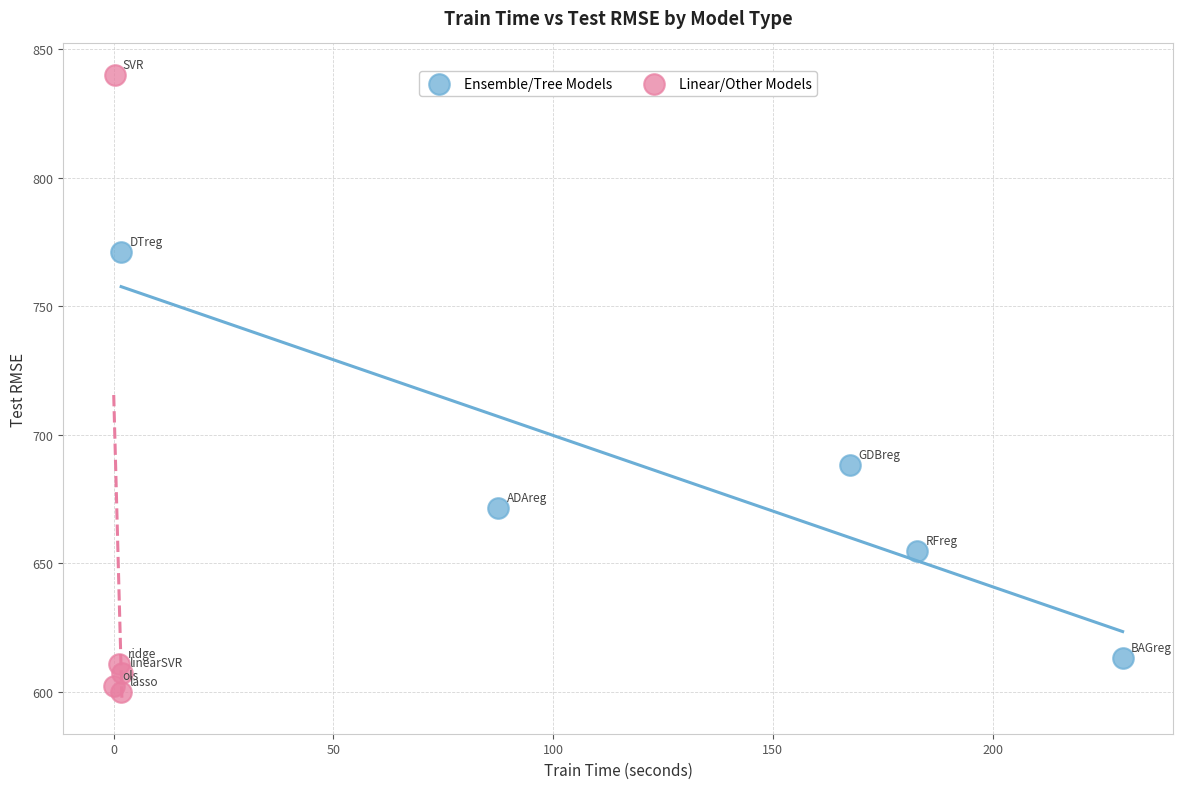

What are all the series names shown in the legend?

Ensemble/Tree Models, Linear/Other Models